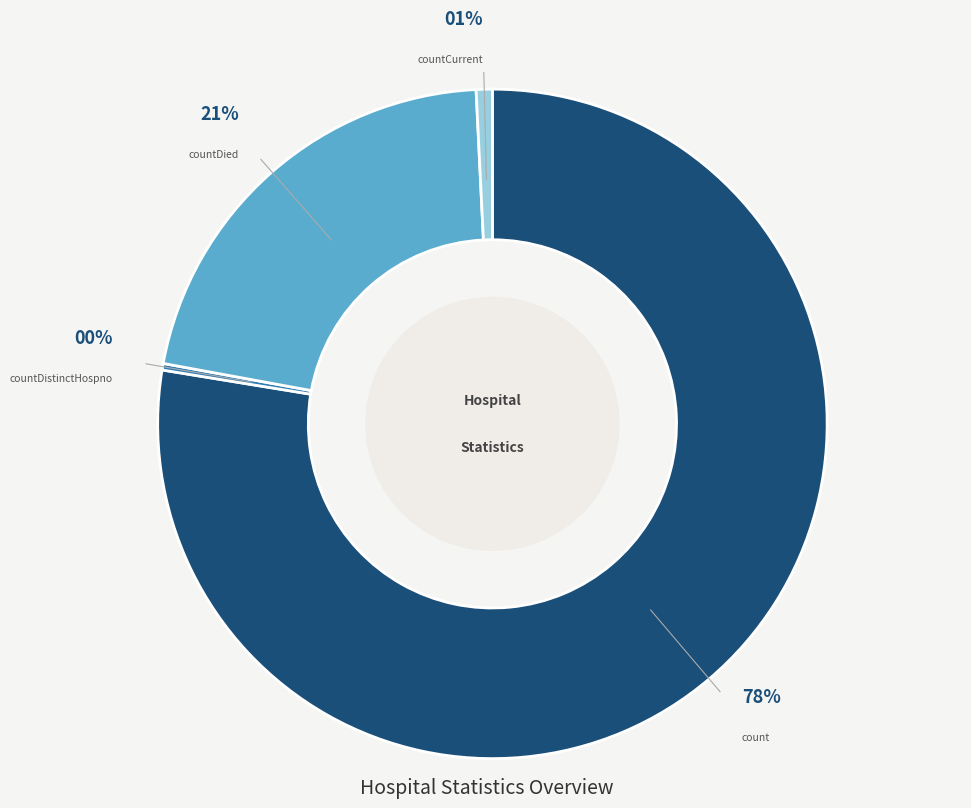

To the nearest percent, what is the difference between the largest and smallest slice percentages?

78%